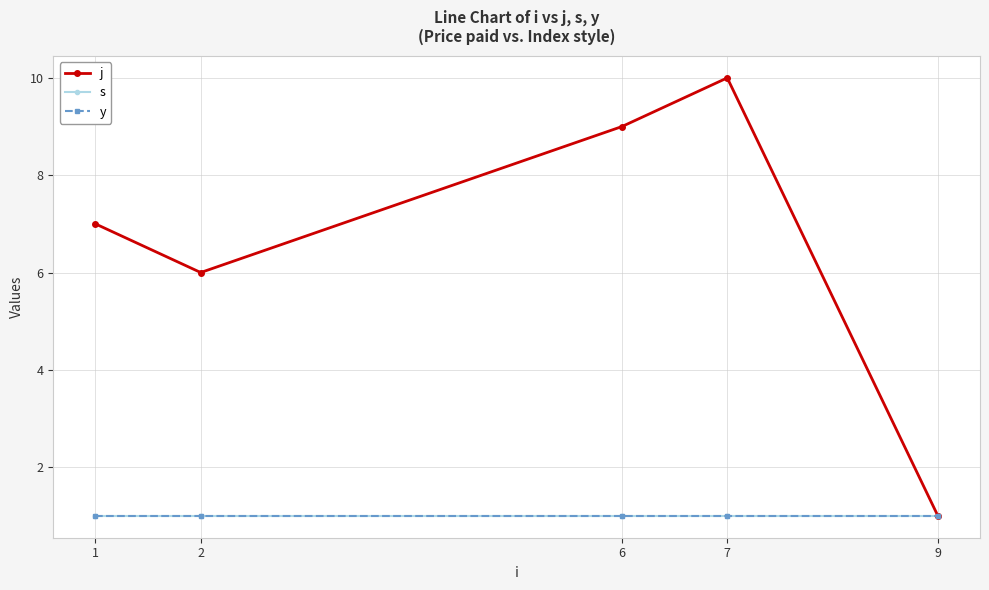

Rank the series at 9 from highest to lowest value.

j, s, y